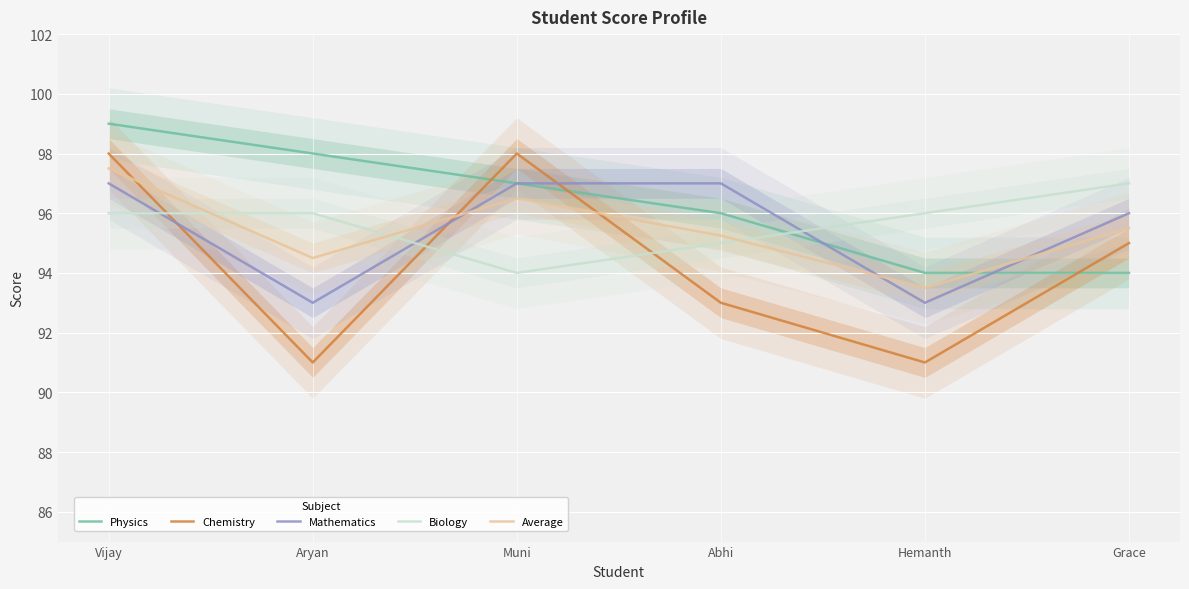

At which category is the sum across all series the highest?

Vijay